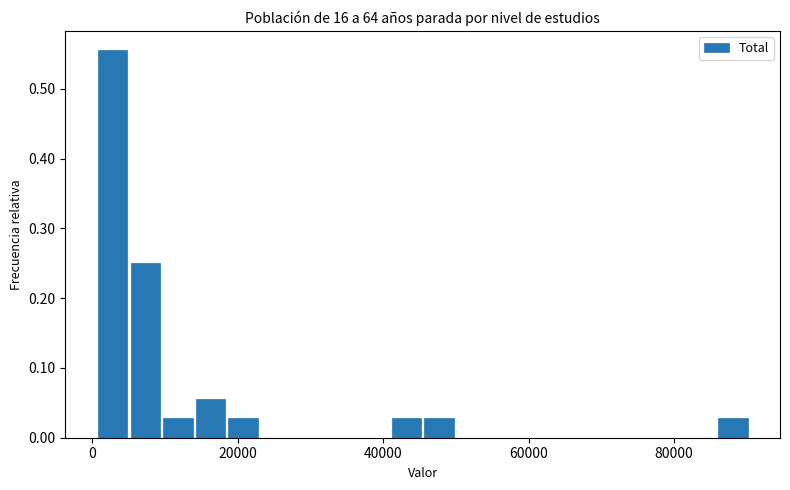

Around what value on the x-axis is the tallest bar? Give the approximate position of its centre, as read against the axis.

2000